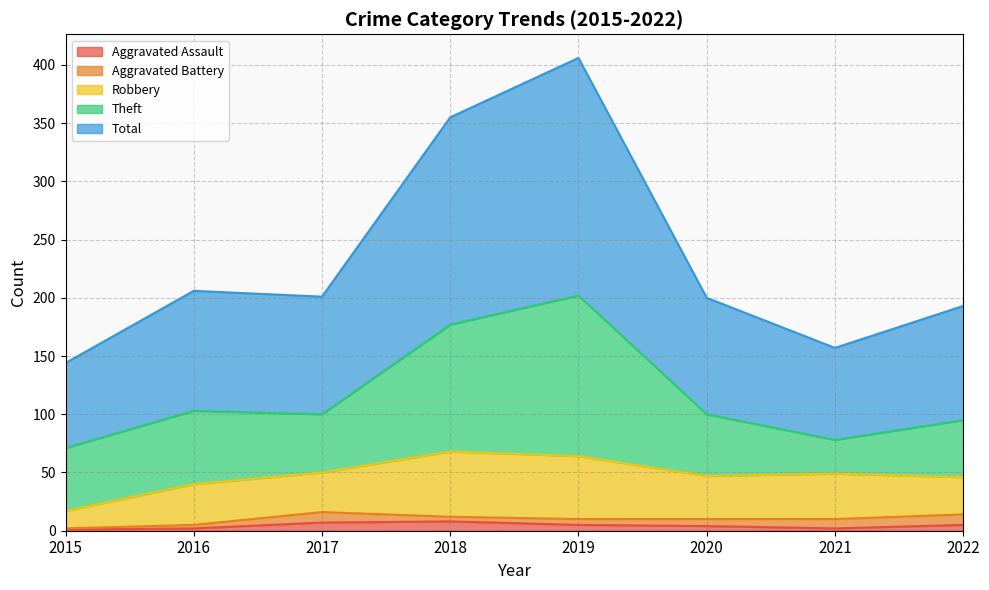

At which category does the chart reach its peak across all series?

2019